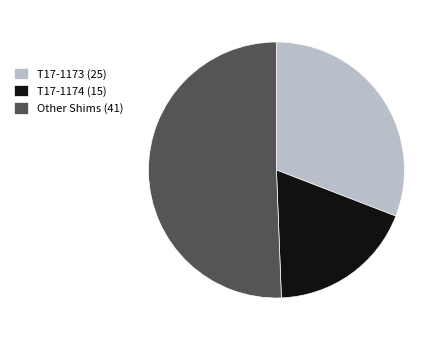

Is there any slice that represents more than half of the pie?

Yes